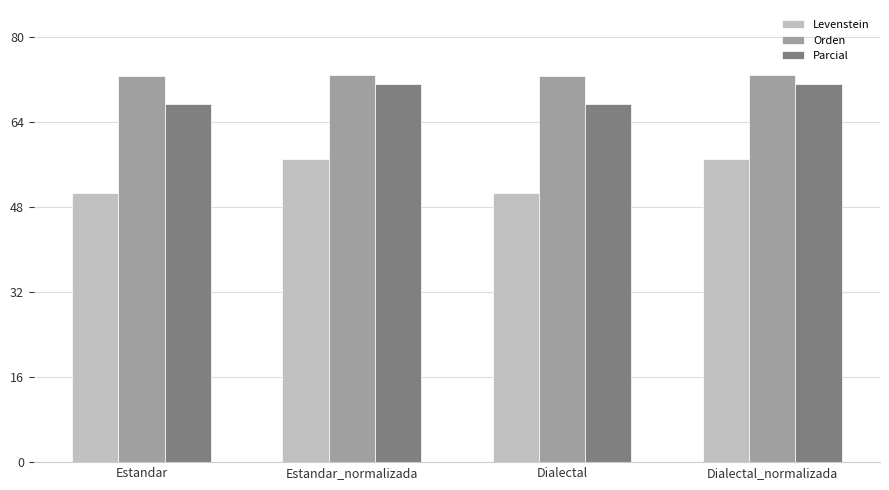

At how many categories does at least one series exceed 63?

4